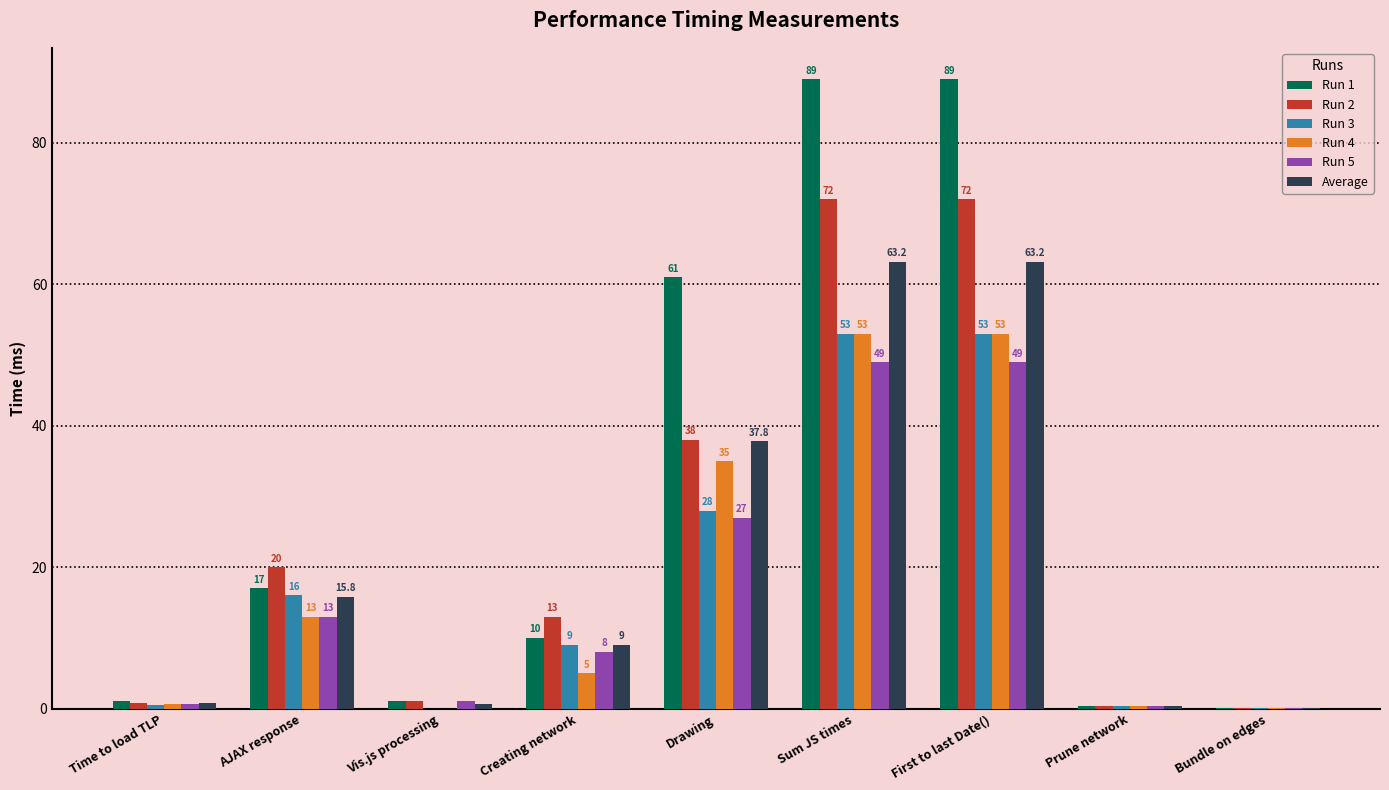

What is the sum of the Run 5 values at Vis.js processing and Creating network?

9.0